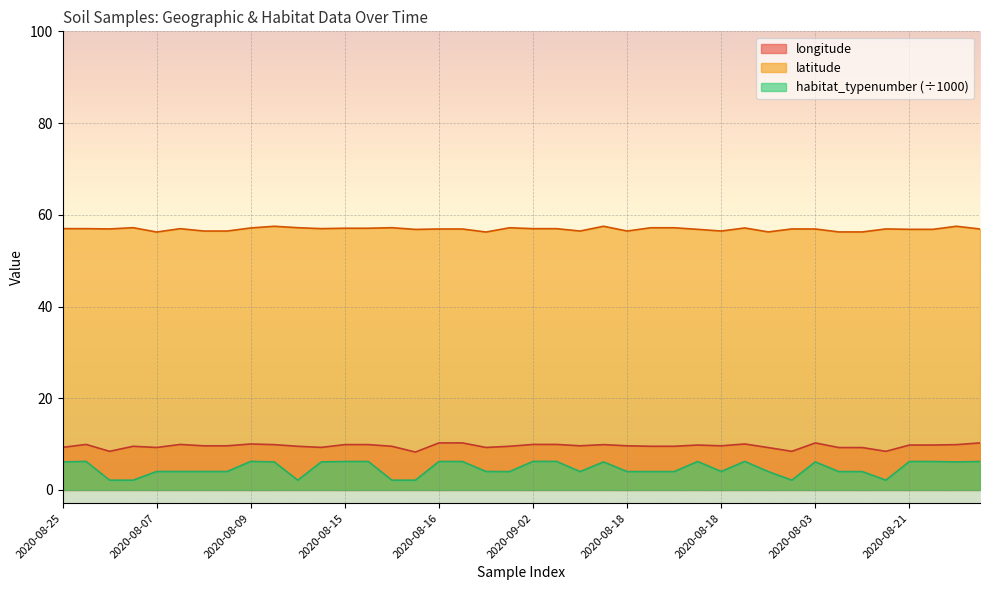

How many lines are shown in the chart?

3